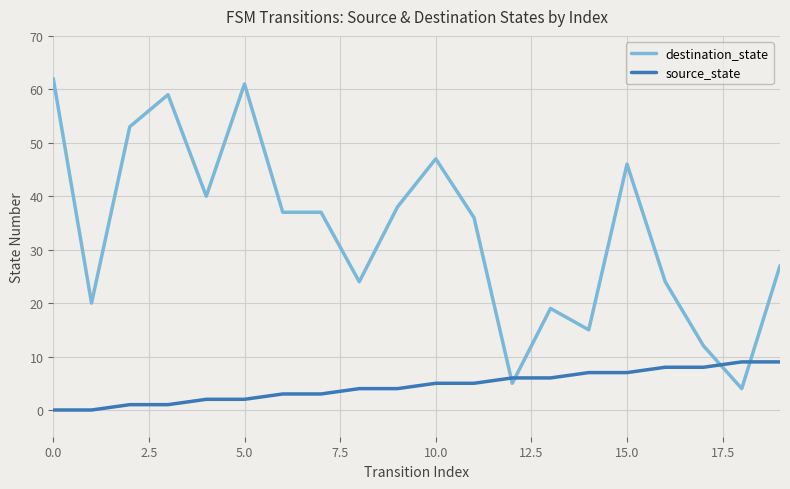

True or false: destination_state and source_state intersect in this chart.

True